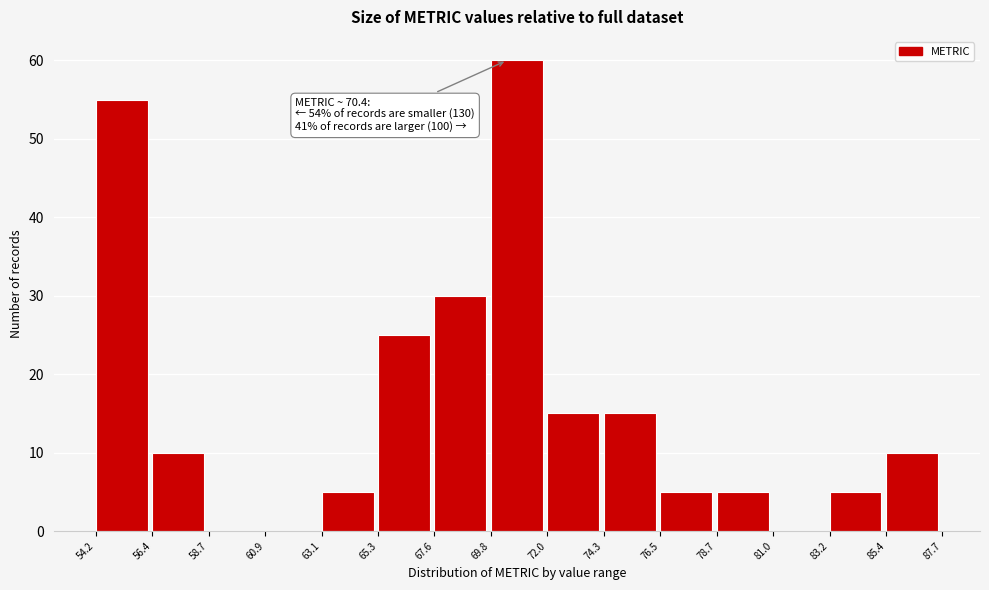

Over which range of the x-axis is the bar tallest?

69.8 to 72.0